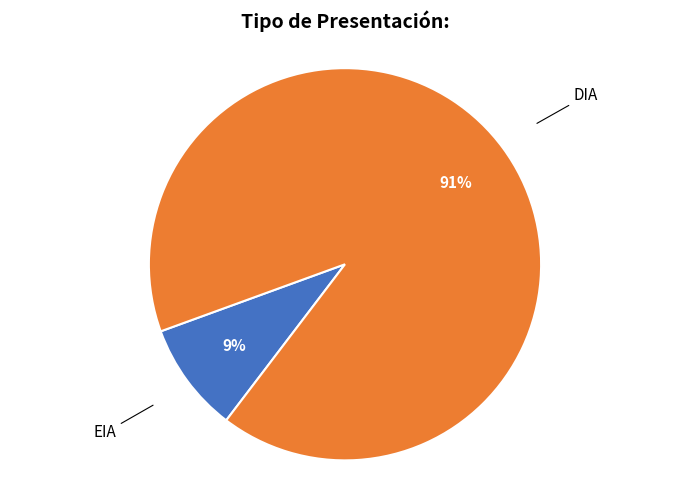

What is the majority slice?

DIA